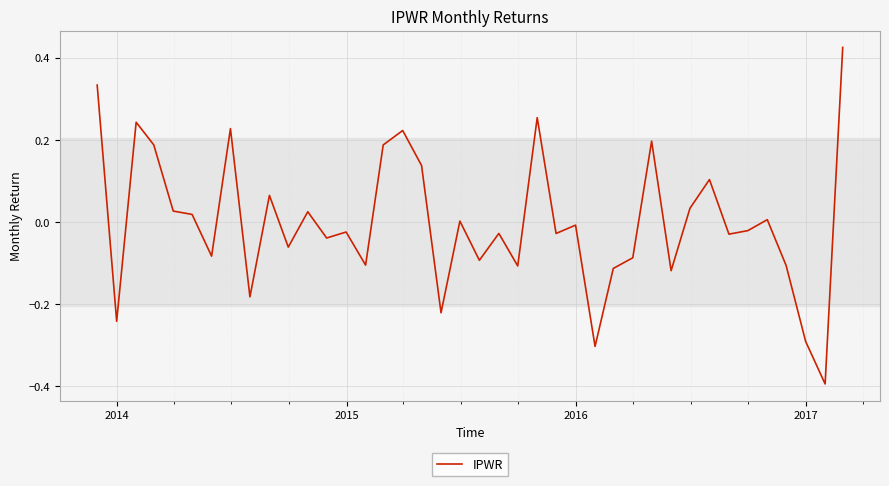

What is the smallest value displayed?

-0.4